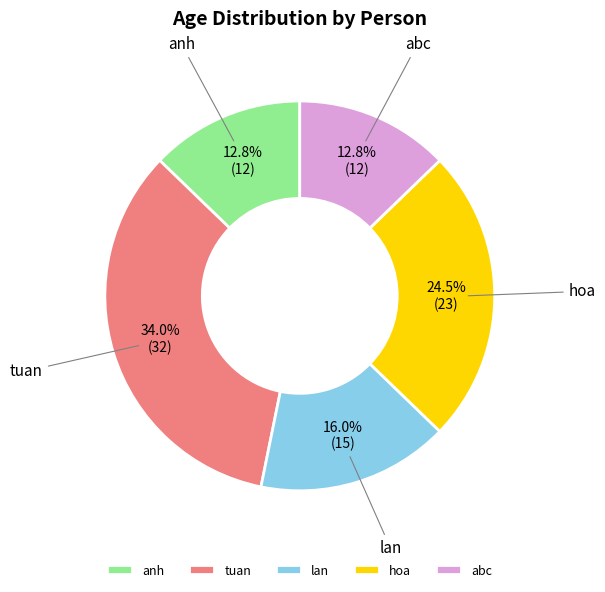

Is it true that anh is 13% of the pie?

True